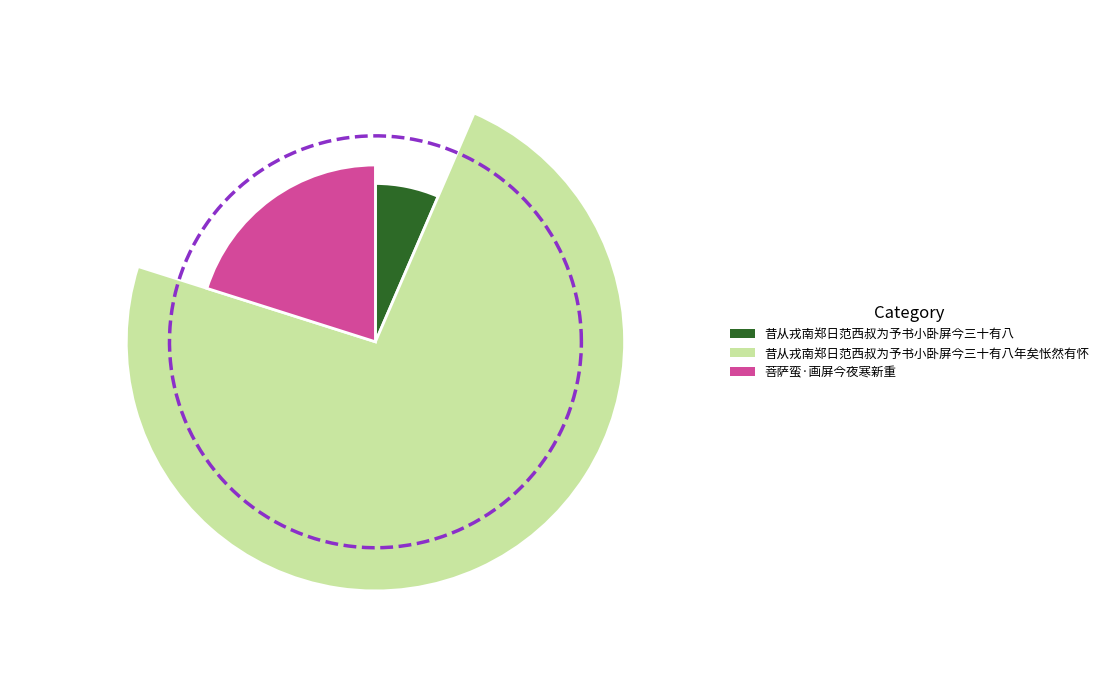

Which slice is the smallest?

昔从戎南郑日范西叔为予书小卧屏今三十有八